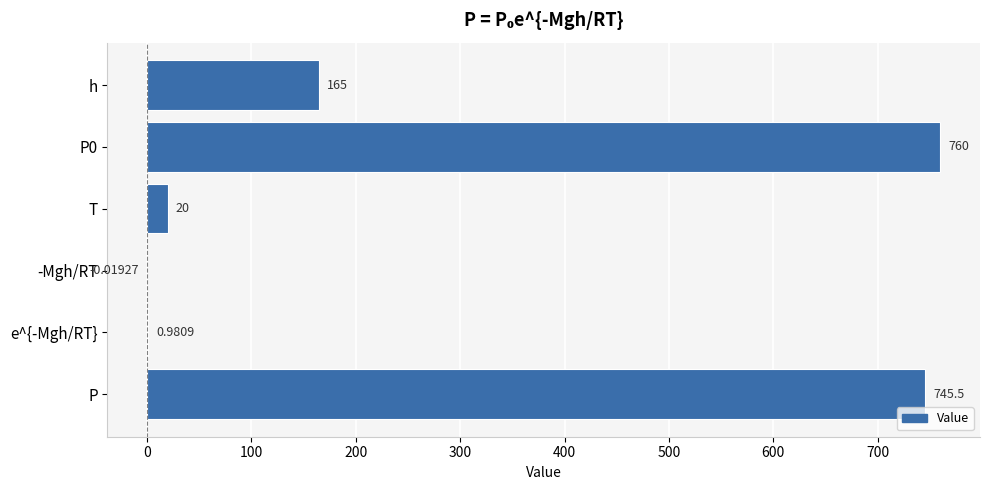

How many values are above zero?

5